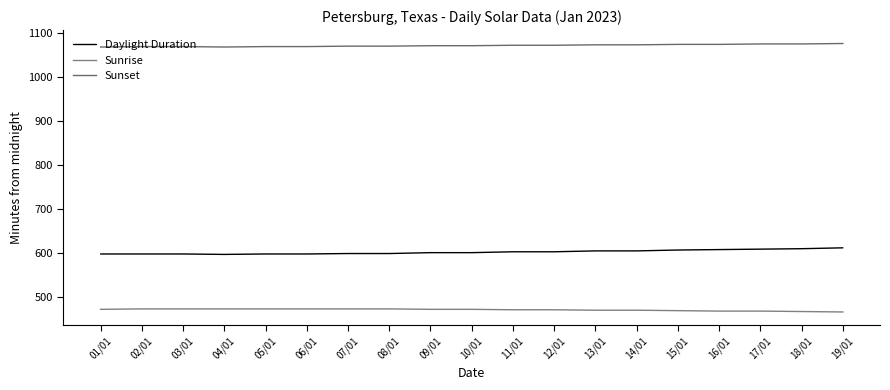

How many lines are shown in the chart?

3